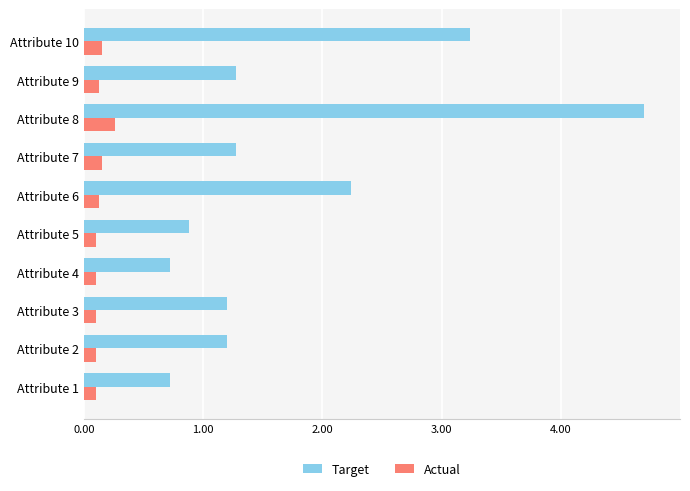

What is the smallest value displayed?

0.1